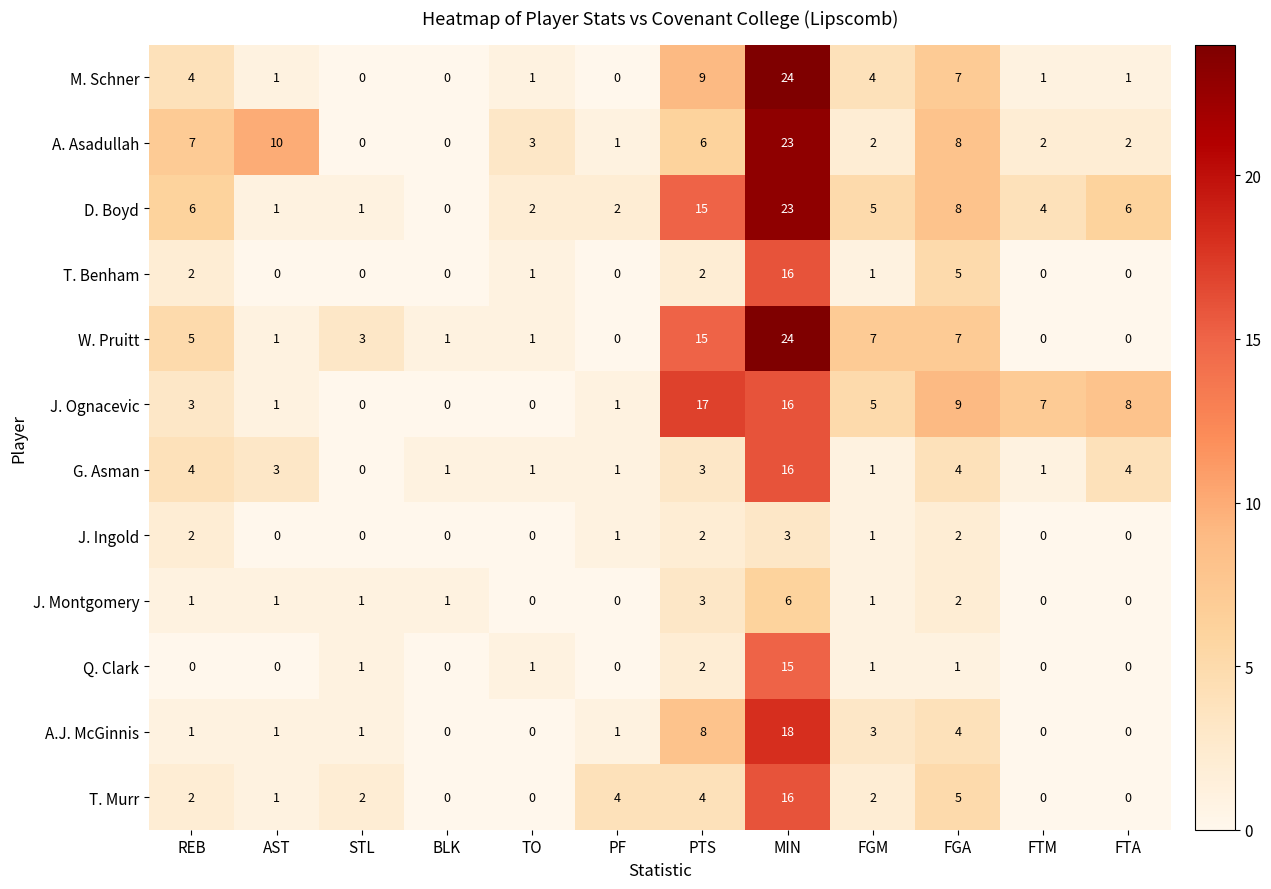

At which category does the chart reach its peak across all series?

MIN